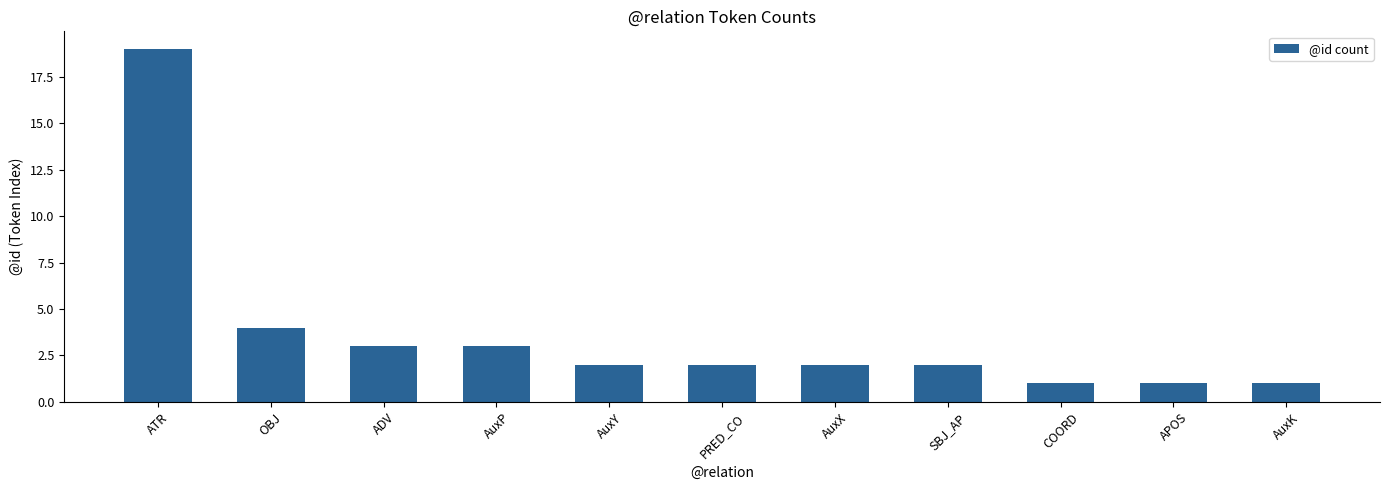

What is the difference between the values at SBJ_AP and AuxP?

1